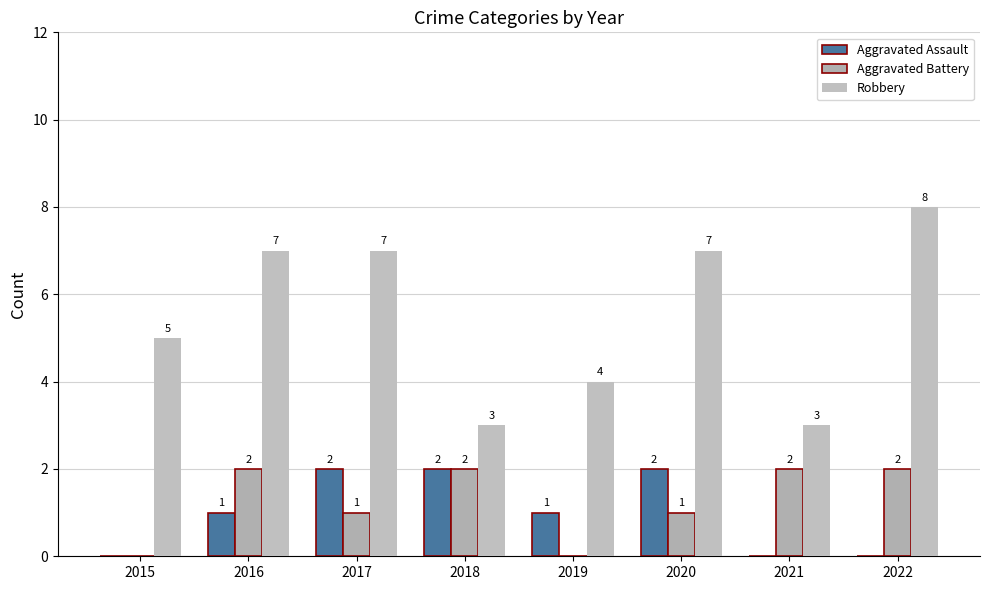

How many data points does each series have?

8